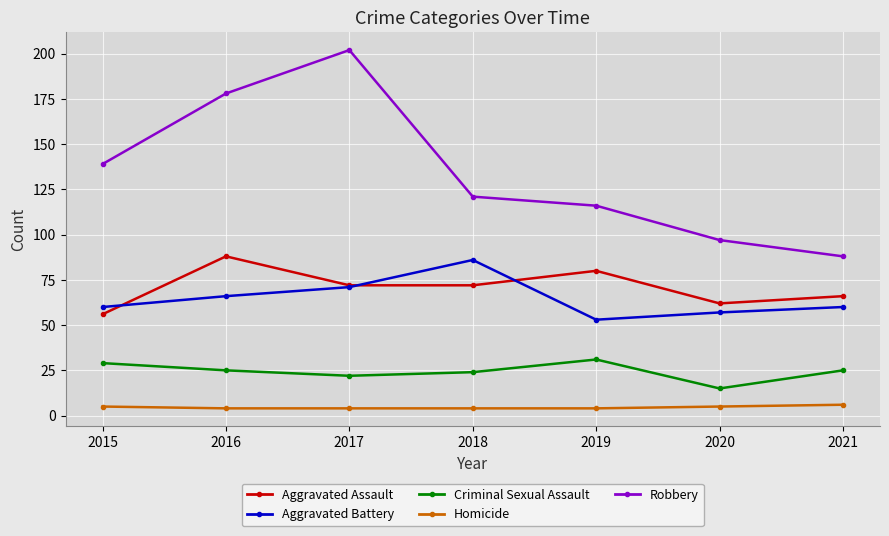

At 2019, list the series in order from largest to smallest.

Robbery, Aggravated Assault, Aggravated Battery, Criminal Sexual Assault, Homicide